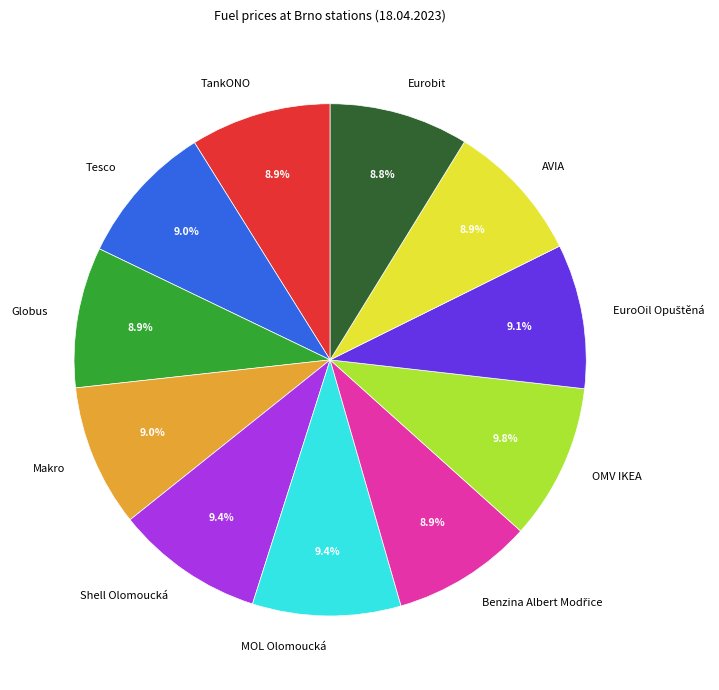

The Globus slice represents 17% of the pie. True or false?

False